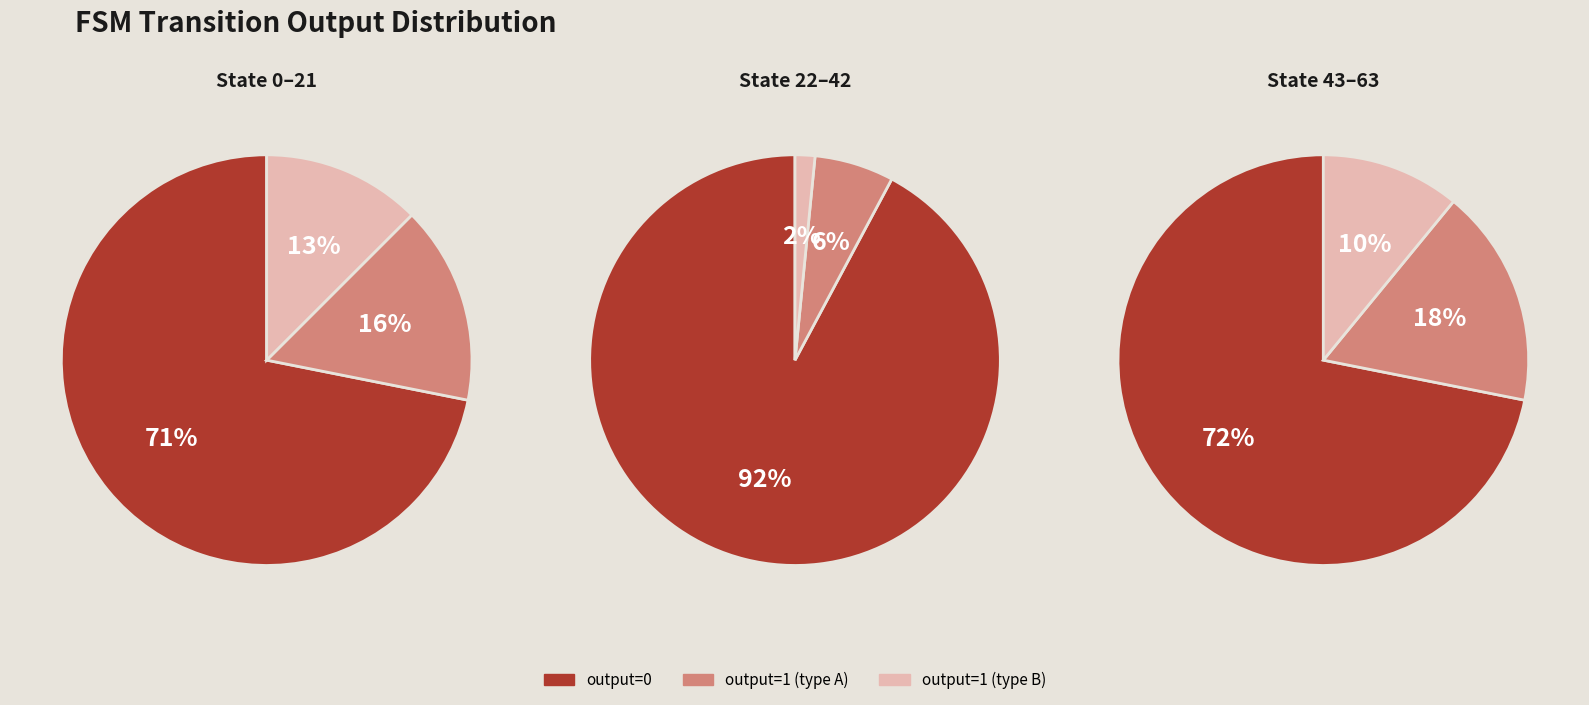

Count the number of slices in the pie.

3